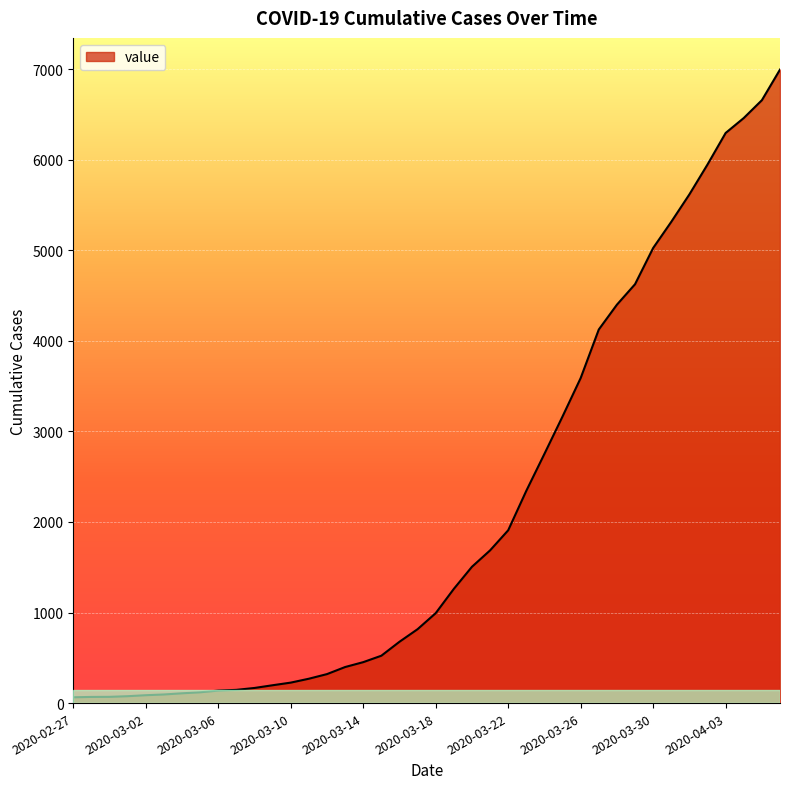

What is the maximum value shown in the chart?

6995